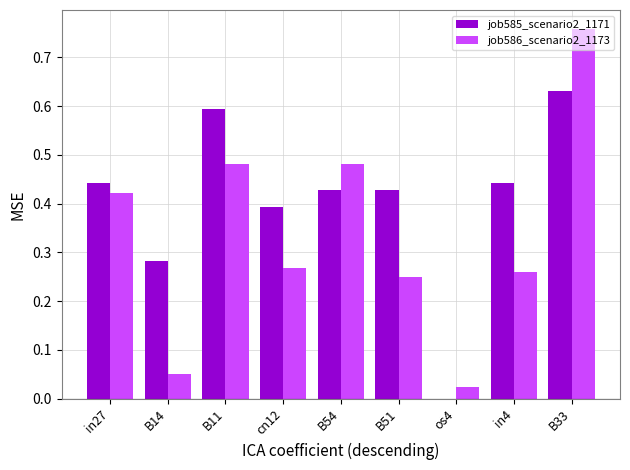

What is the sum of the job586_scenario2_1173 values at in27 and B51?

0.7